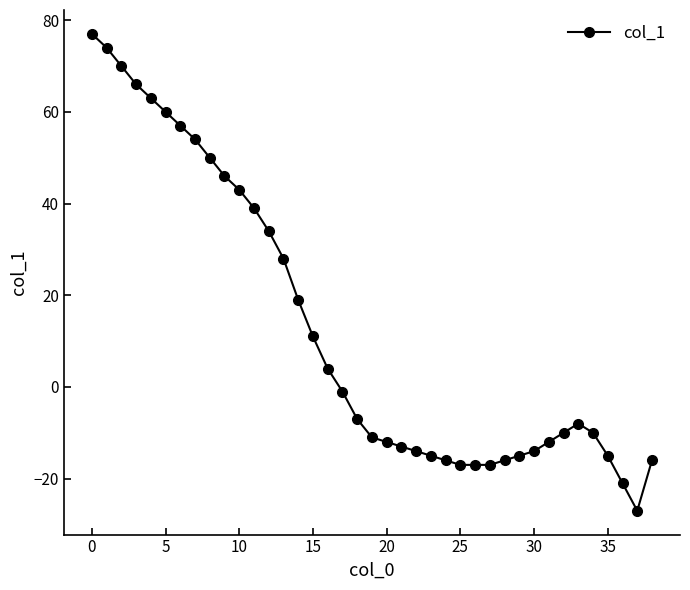

What is the smallest value displayed?

-27